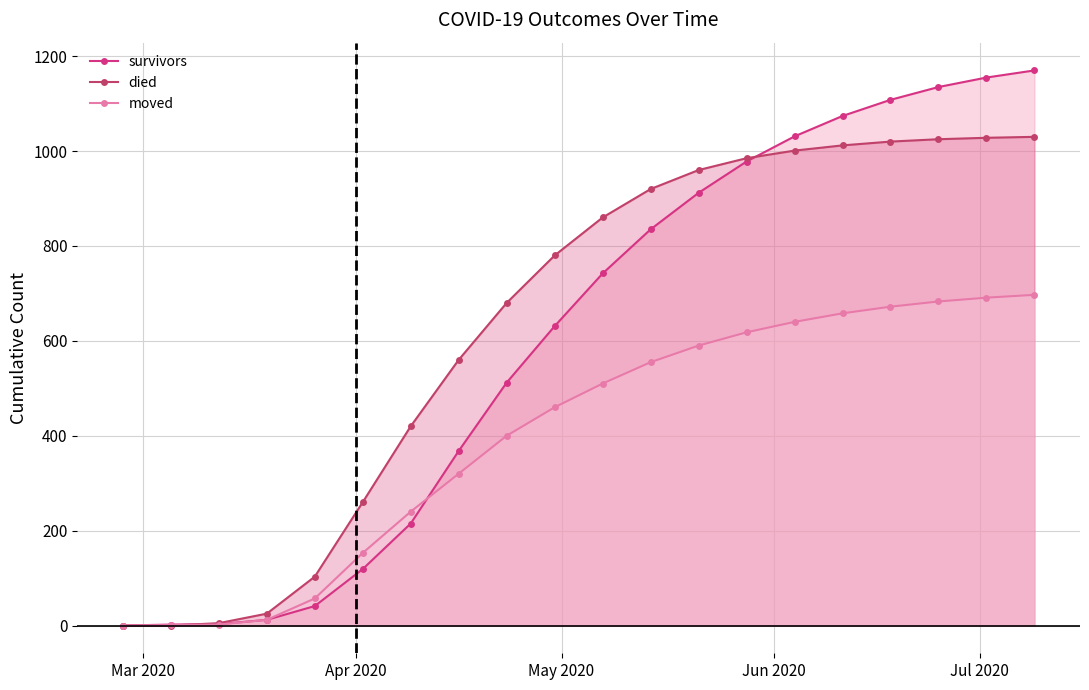

How many categories are shown in the chart?

20